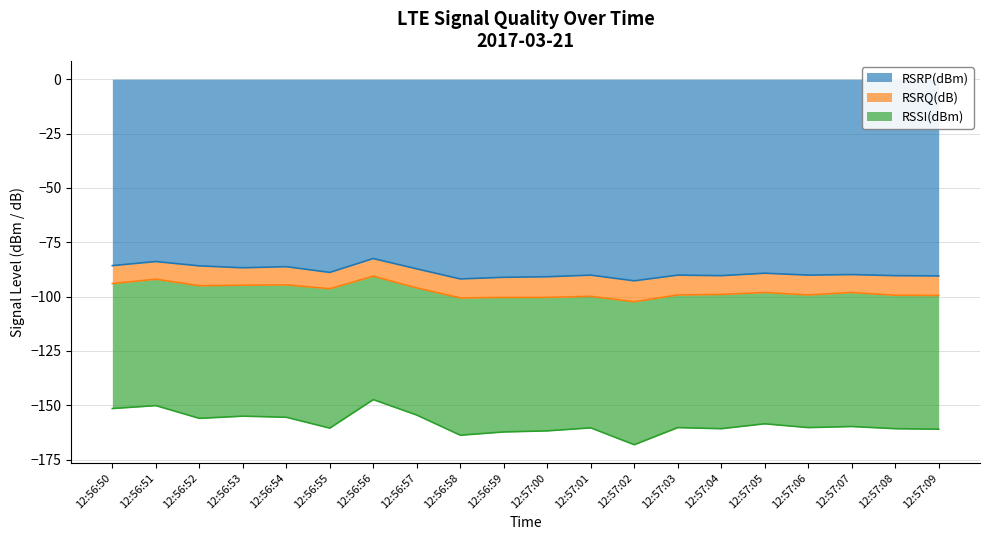

Reading left to right, extract all data points from this chart.

RSRP(dBm): -85.8	-83.9	-85.9	-86.8	-86.2	-88.9	-82.5	-87.2	-91.9	-91.1	-90.9	-90.1	-92.8	-90.1	-90.4	-89.2	-90.1	-89.9	-90.4	-90.5
RSRQ(dB): -8.2	-8.1	-9.1	-8.0	-8.4	-7.5	-8.1	-8.8	-8.8	-9.2	-9.5	-9.8	-9.6	-9.1	-8.6	-8.9	-9.1	-8.2	-9.0	-9.0
RSSI(dBm): -57.5	-58.1	-61.0	-60.2	-60.9	-64.1	-56.8	-58.5	-63.1	-61.9	-61.4	-60.5	-65.8	-61.0	-61.8	-60.4	-61.0	-61.6	-61.4	-61.5